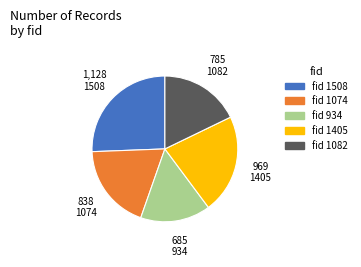

Count the number of slices in the pie.

5